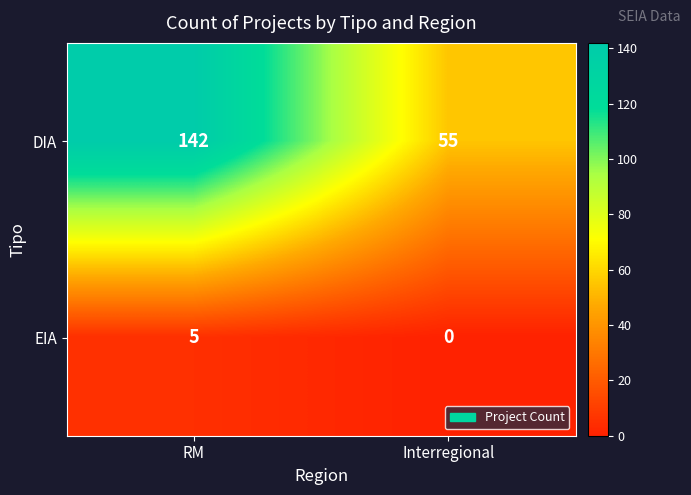

True or false: EIA has a value of 0 at Interregional.

True